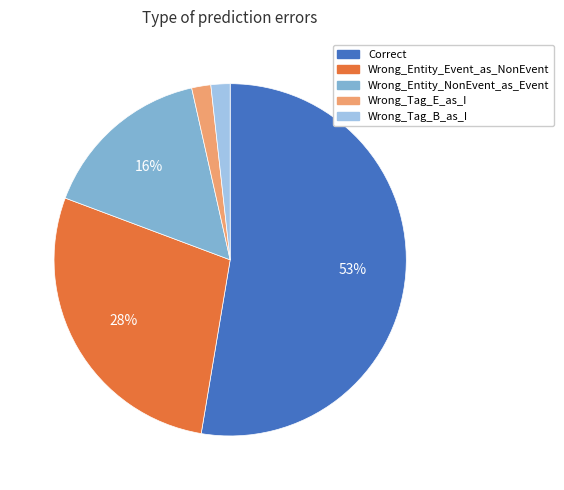

Does any single category account for the majority?

Yes